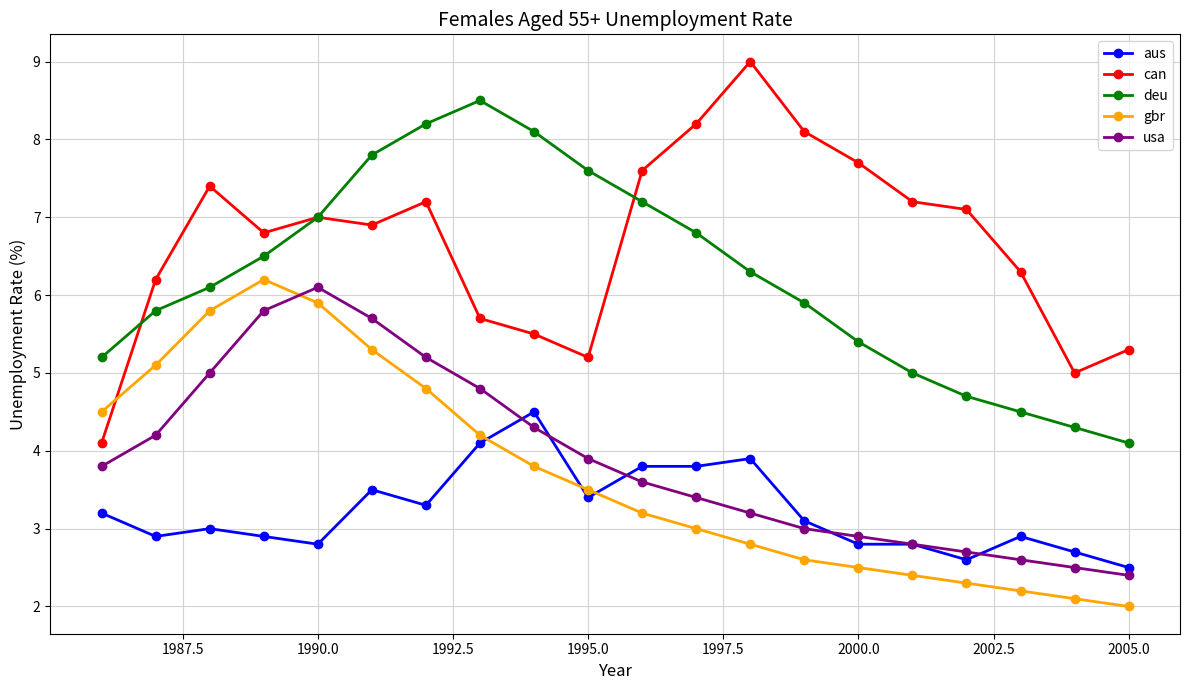

What is the value of the gbr point at the 15th from the left?

2.5